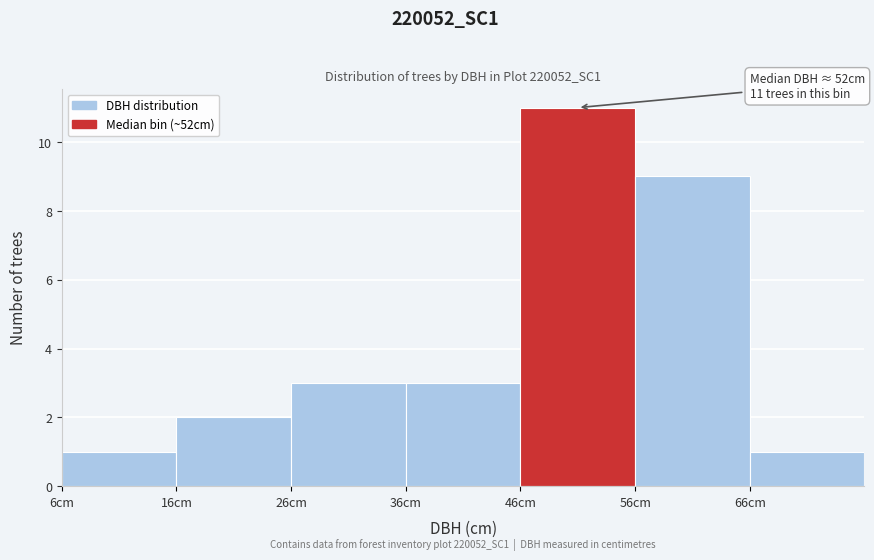

Which range on the x-axis has the tallest bar?

46 to 56